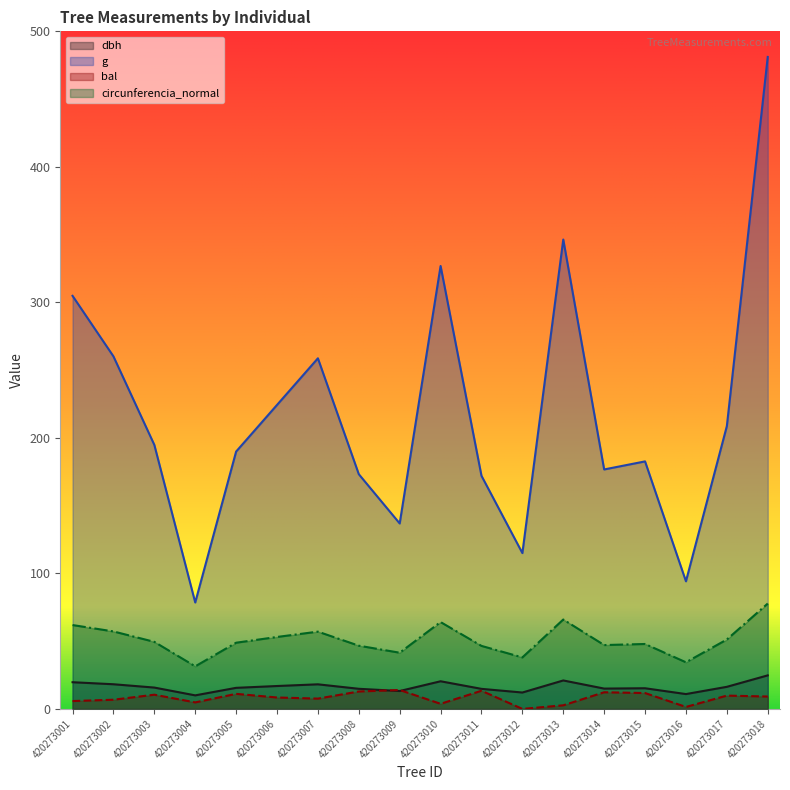

Reading left to right, transcribe all the data shown in this chart.

dbh: 420273001=19.7	420273002=18.2	420273003=15.8	420273004=10.0	420273005=15.6	420273006=16.9	420273007=18.1	420273008=14.8	420273009=13.2	420273010=20.4	420273011=14.8	420273012=12.1	420273013=21.0	420273014=15.0	420273015=15.2	420273016=10.9	420273017=16.3	420273018=24.8
g: 420273001=304.8	420273002=260.2	420273003=194.8	420273004=78.5	420273005=189.9	420273006=224.3	420273007=258.7	420273008=173.2	420273009=136.8	420273010=326.9	420273011=172.0	420273012=115.0	420273013=346.4	420273014=176.7	420273015=182.7	420273016=94.2	420273017=208.7	420273018=481.1
bal: 420273001=5.8	420273002=6.8	420273003=10.5	420273004=4.8	420273005=11.1	420273006=8.4	420273007=7.6	420273008=12.9	420273009=13.9	420273010=3.8	420273011=13.4	420273012=0.0	420273013=2.7	420273014=12.3	420273015=11.7	420273016=1.5	420273017=9.8	420273018=9.1
circunferencia_normal: 420273001=61.9	420273002=57.2	420273003=49.5	420273004=31.4	420273005=48.9	420273006=53.1	420273007=57.0	420273008=46.6	420273009=41.5	420273010=64.1	420273011=46.5	420273012=38.0	420273013=66.0	420273014=47.1	420273015=47.9	420273016=34.4	420273017=51.2	420273018=77.8